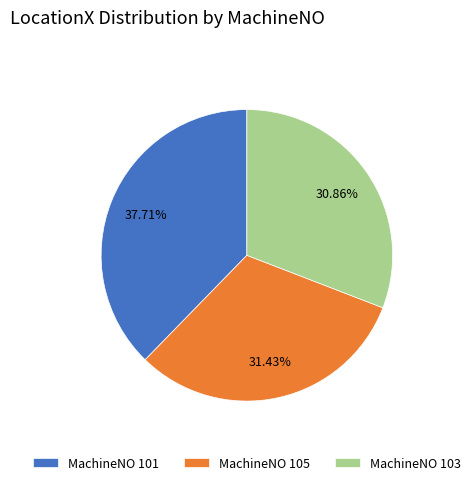

Is MachineNO 101 the majority of the pie?

No